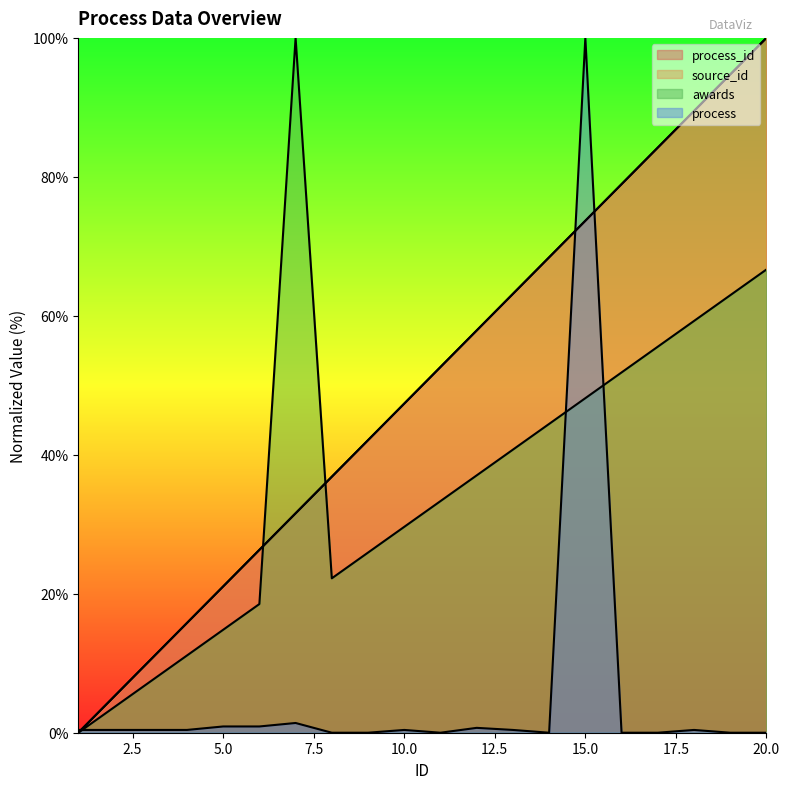

Is it true that process_id equals 30.9 at 18?

False